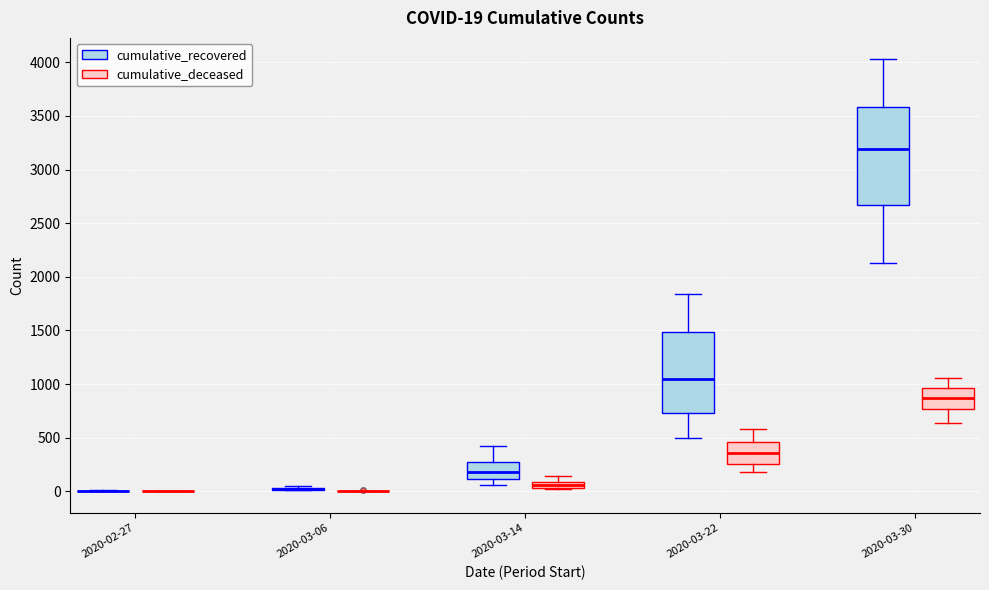

Which box is the tallest, from its lower edge to its upper edge?

2020-03-30 (cumulative_recovered)